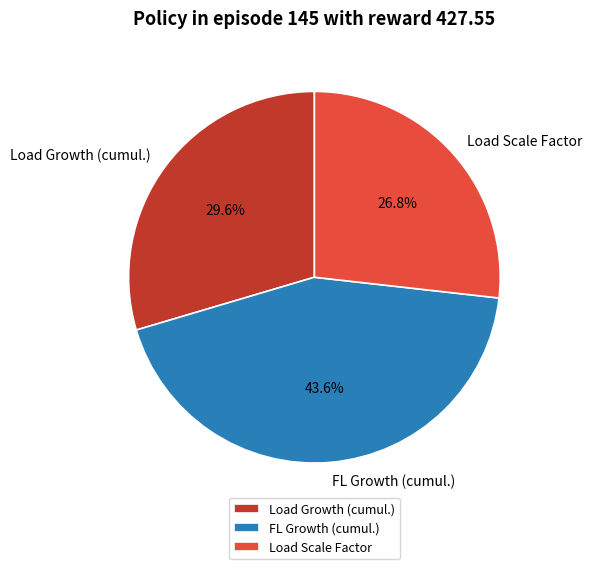

The FL Growth (cumul.) slice represents 30% of the pie. True or false?

False